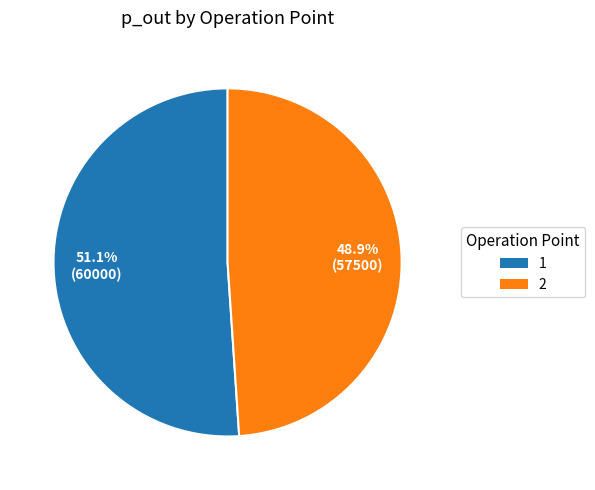

Rank the categories by value from lowest to highest.

2, 1